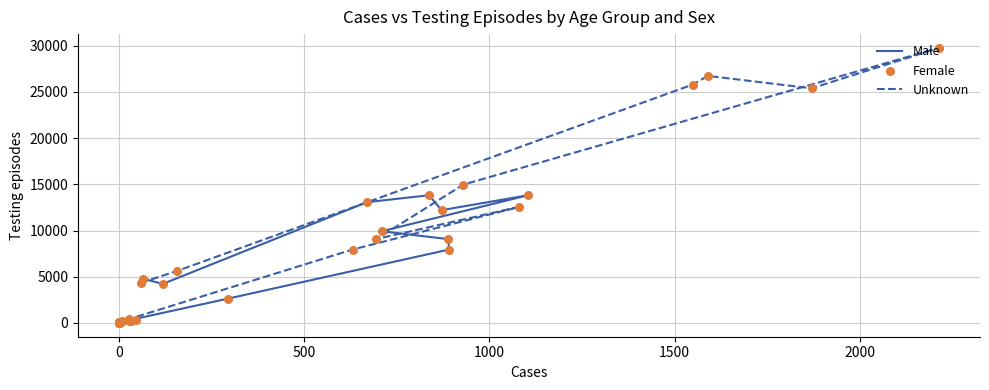

Which series has the largest total across all categories?

Female